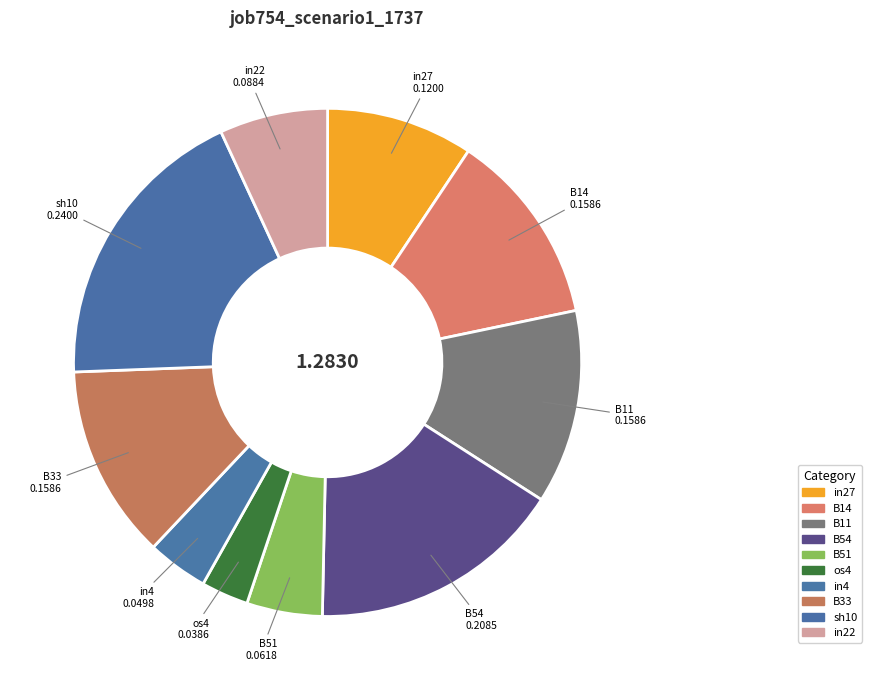

Rank the categories by value from lowest to highest.

os4, in4, B51, in22, in27, B14, B11, B33, B54, sh10